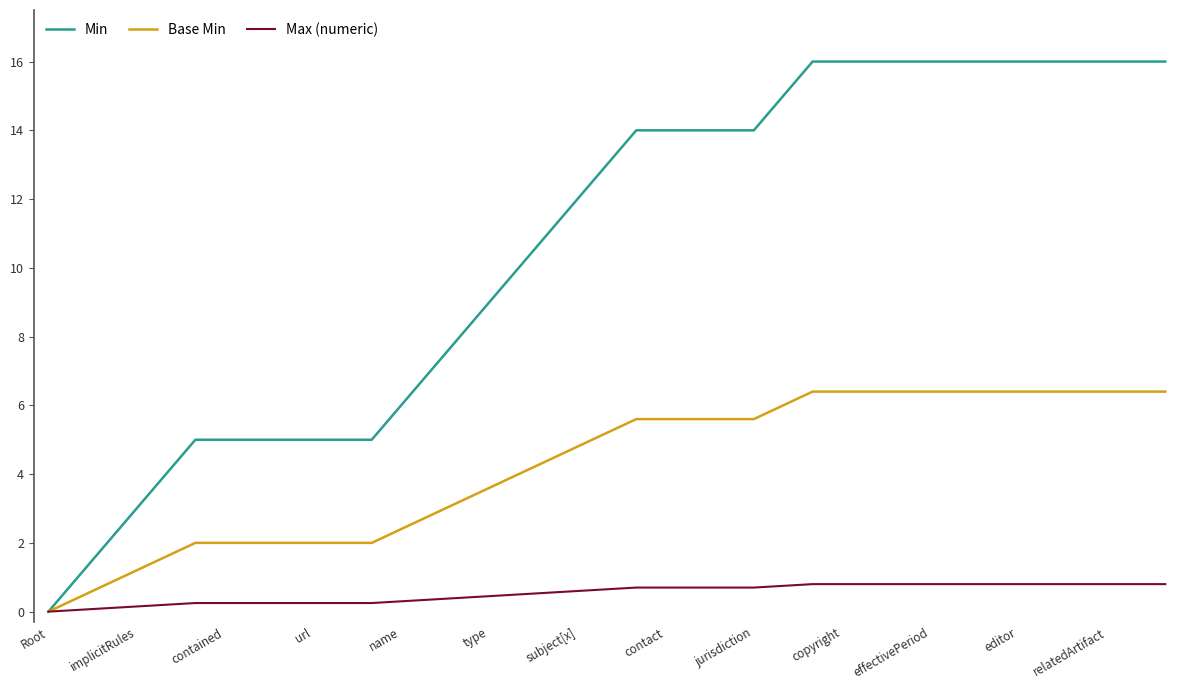

What is the difference between the maximum and minimum values in the Min series?

16.0